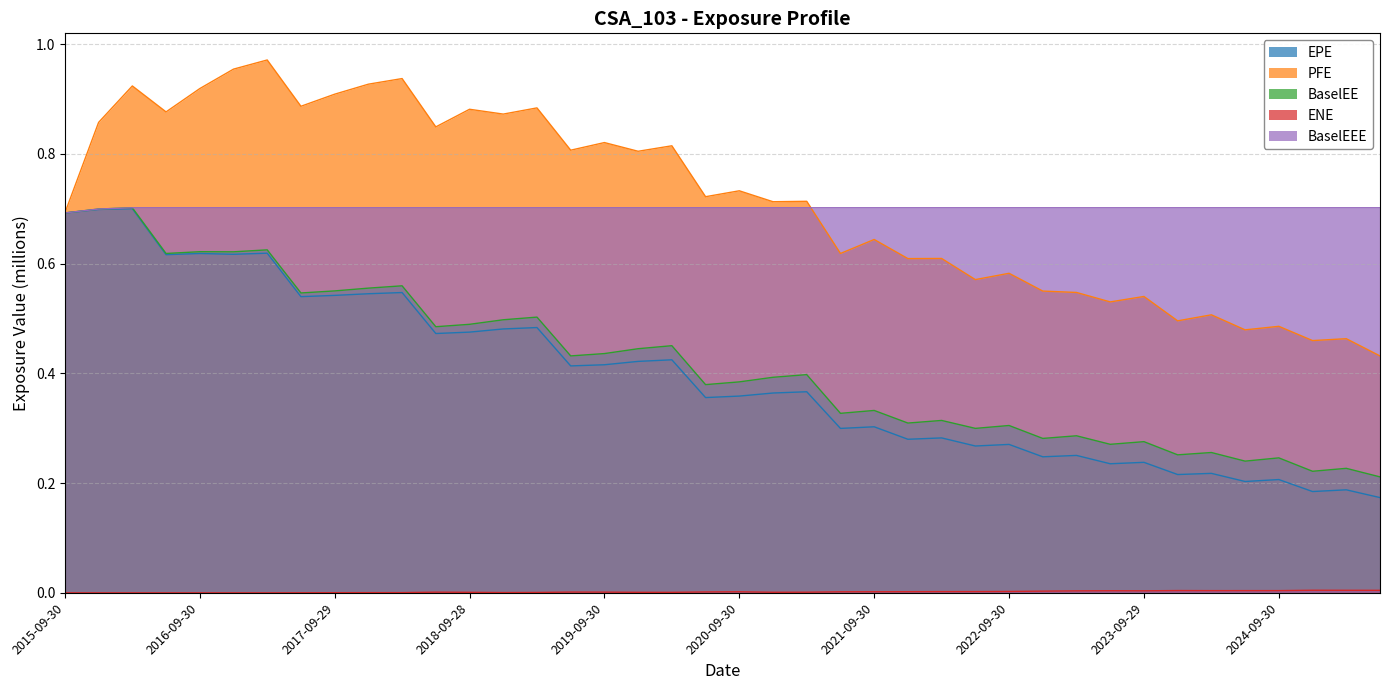

Rank the series at 2016-09-30 from lowest to highest value.

ENE, EPE, BaselEE, BaselEEE, PFE